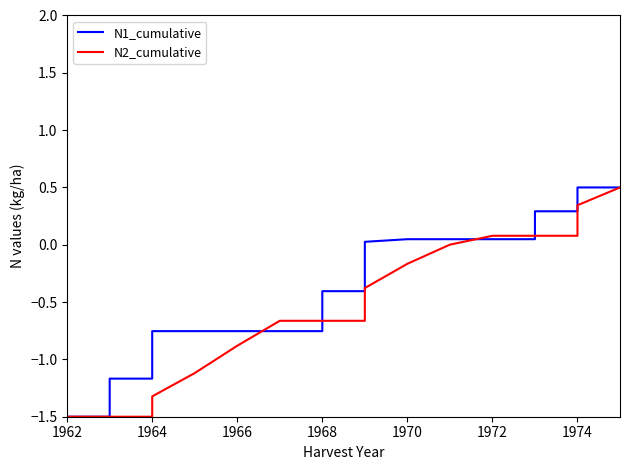

The value of N2_cumulative at 1974 is 0.6. True or false?

False